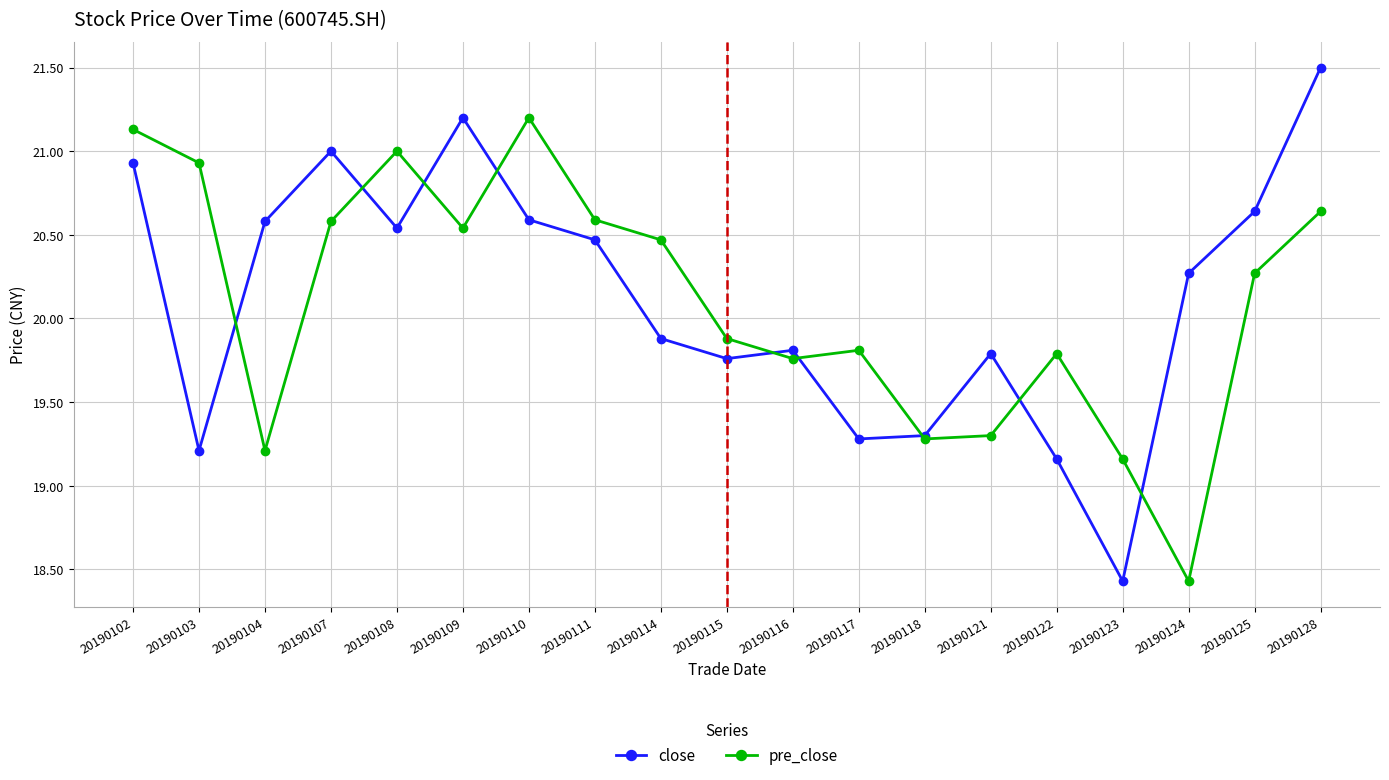

Where does the close series first go above 20?

20190102